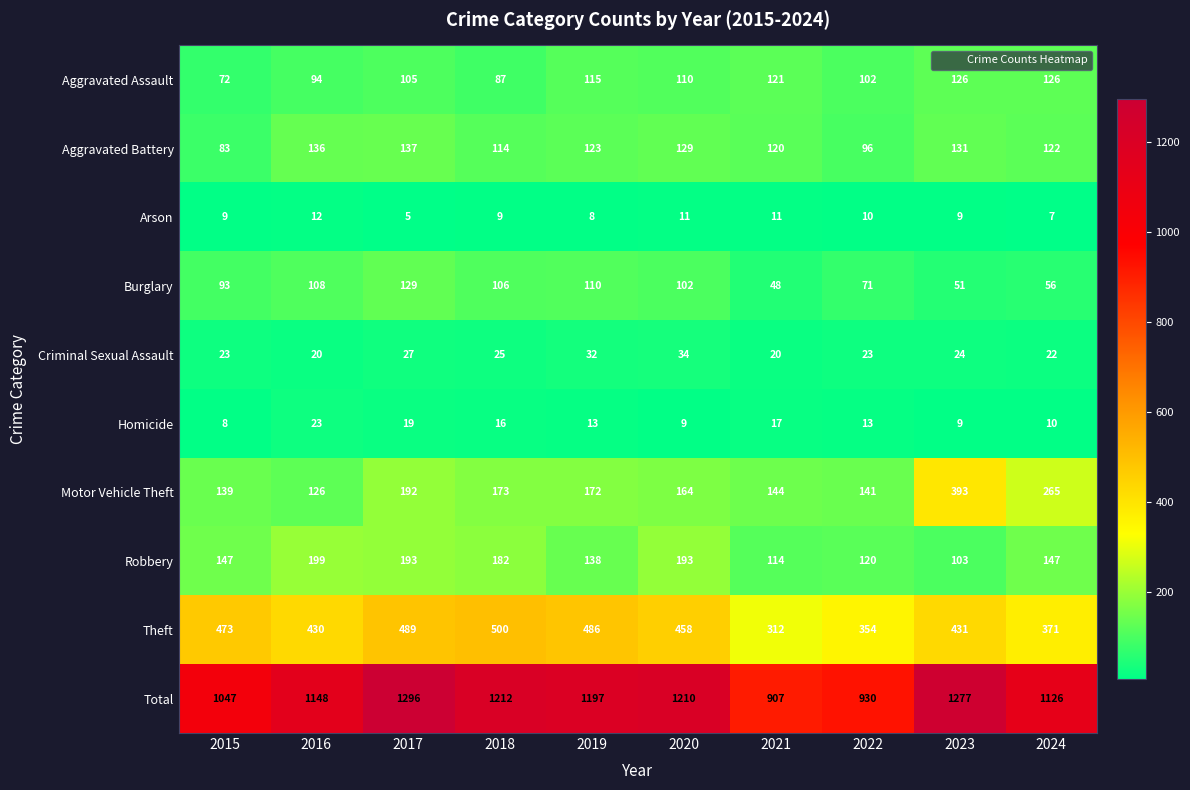

True or false: Burglary has a value of 129 at 2017.

True